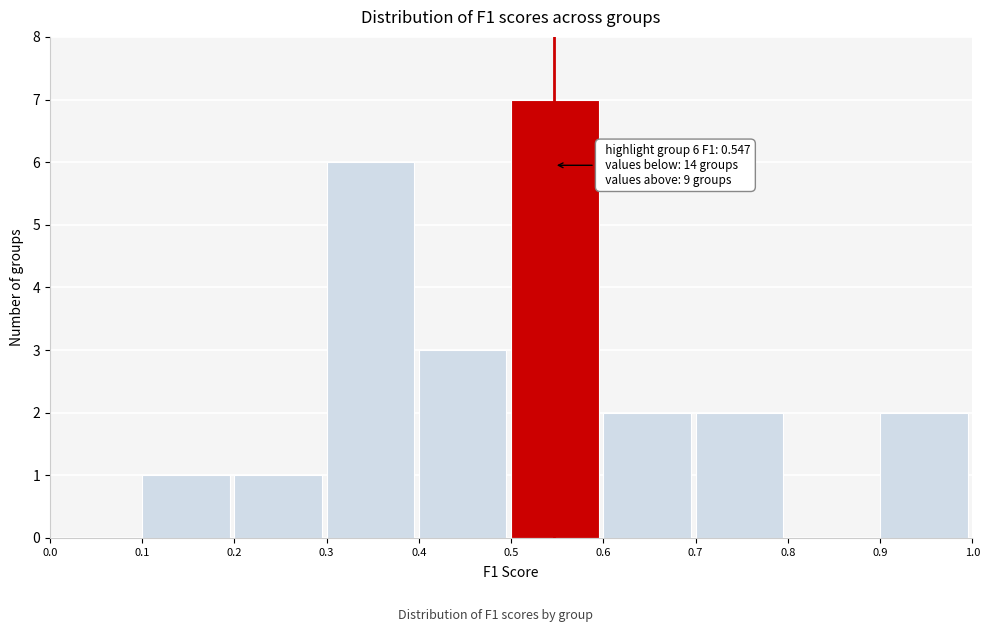

Over which range of the x-axis is the bar tallest?

0.5 to 0.6